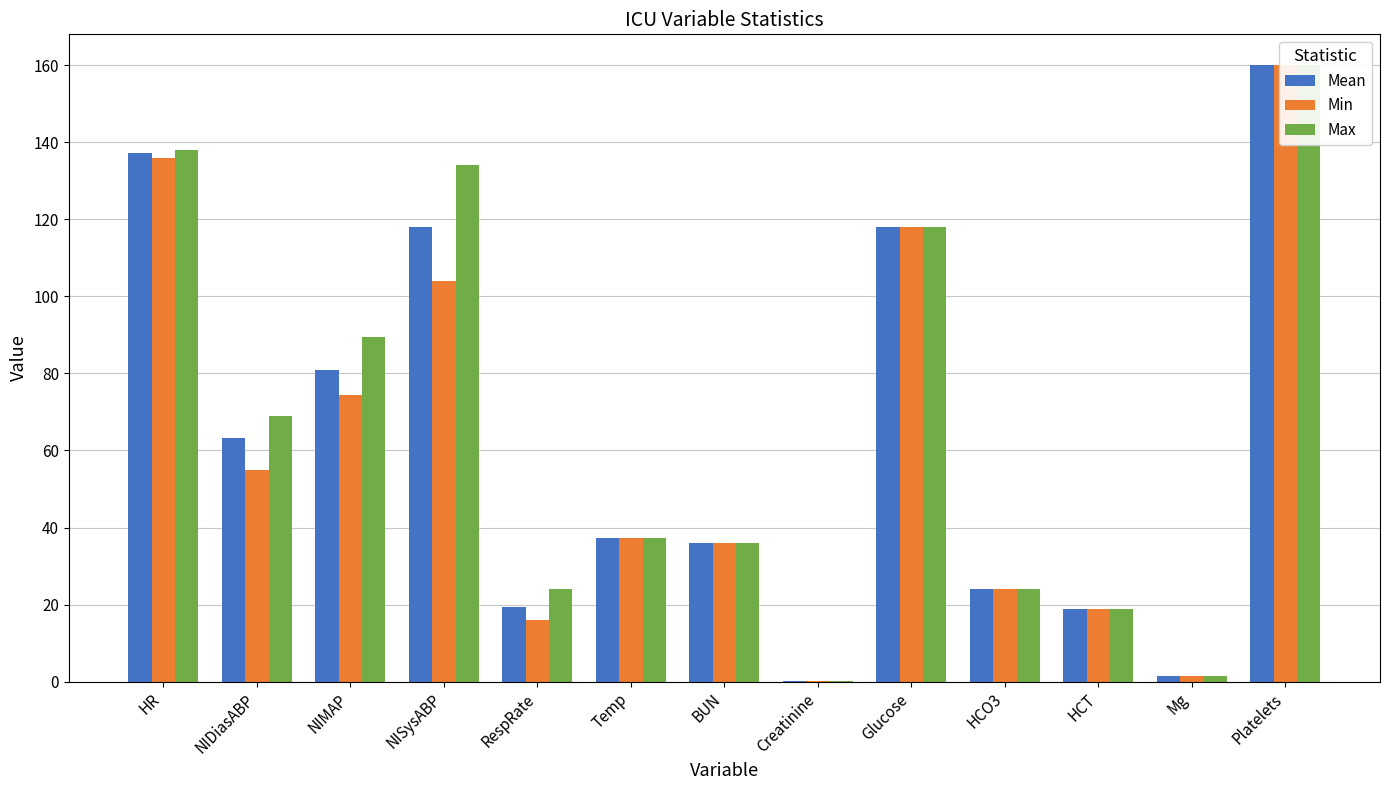

What is the difference between the maximum and minimum values in the Mean series?

159.7